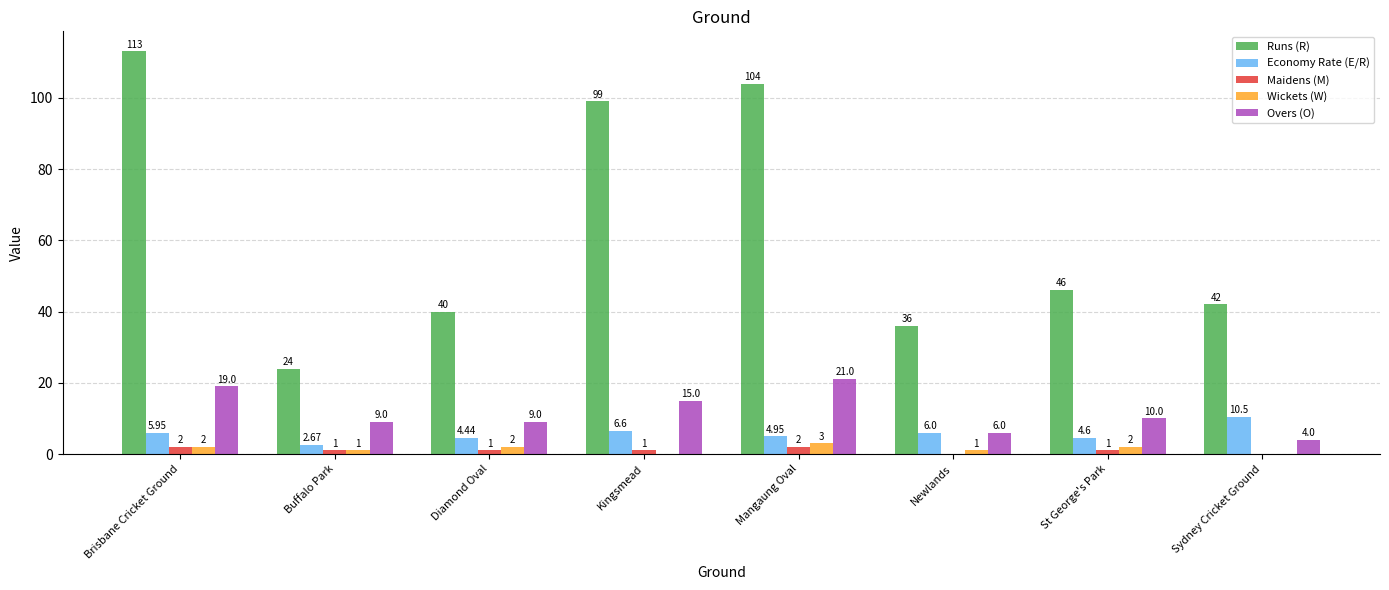

What is the sum of the Overs (O) values at Mangaung Oval and Brisbane Cricket Ground?

40.0